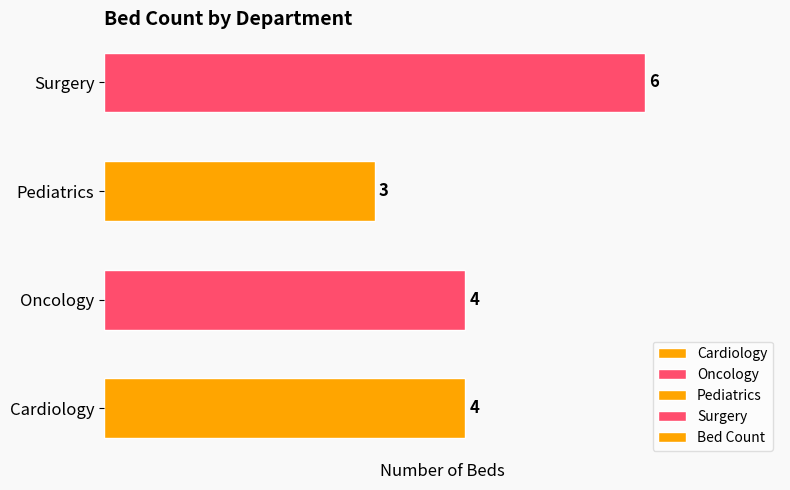

What is the average value?

4